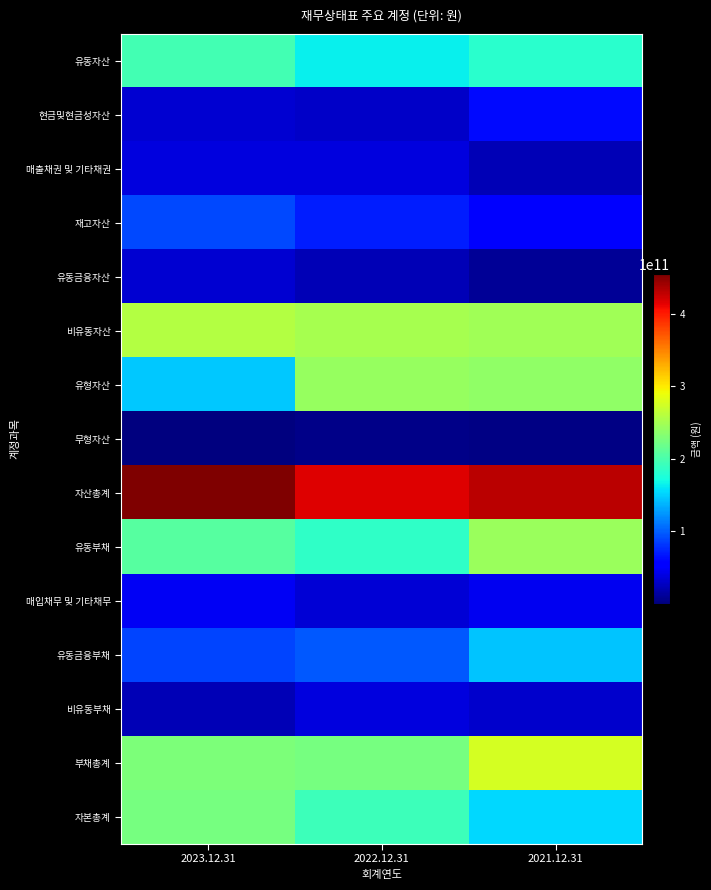

At how many categories does at least one series exceed 181562589692?

3